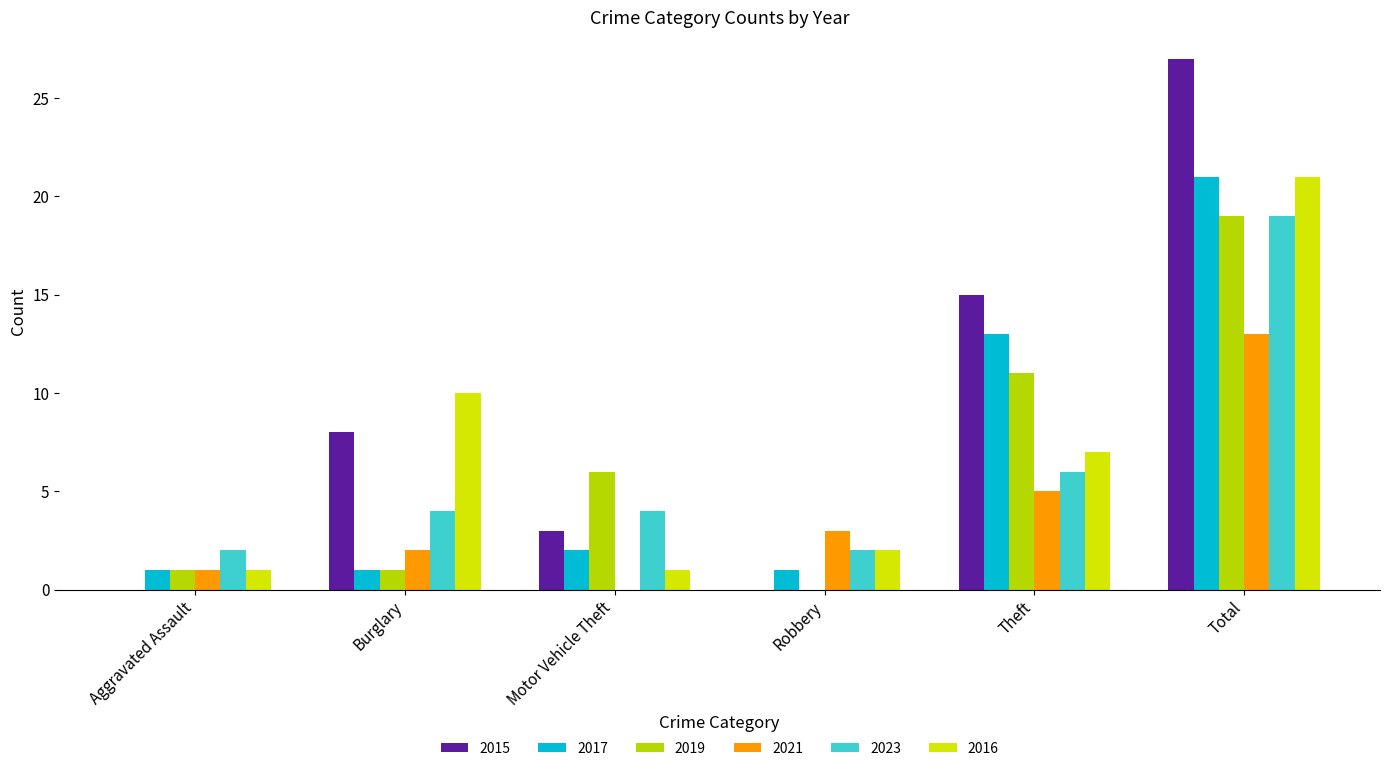

What is the difference between the highest and lowest values at Theft?

10